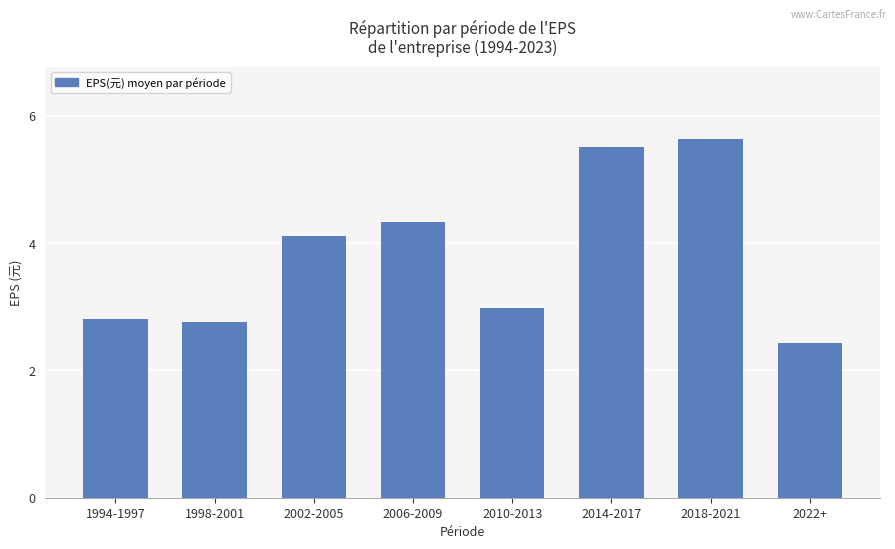

What is the label of the 8th bar from the right?

1994-1997